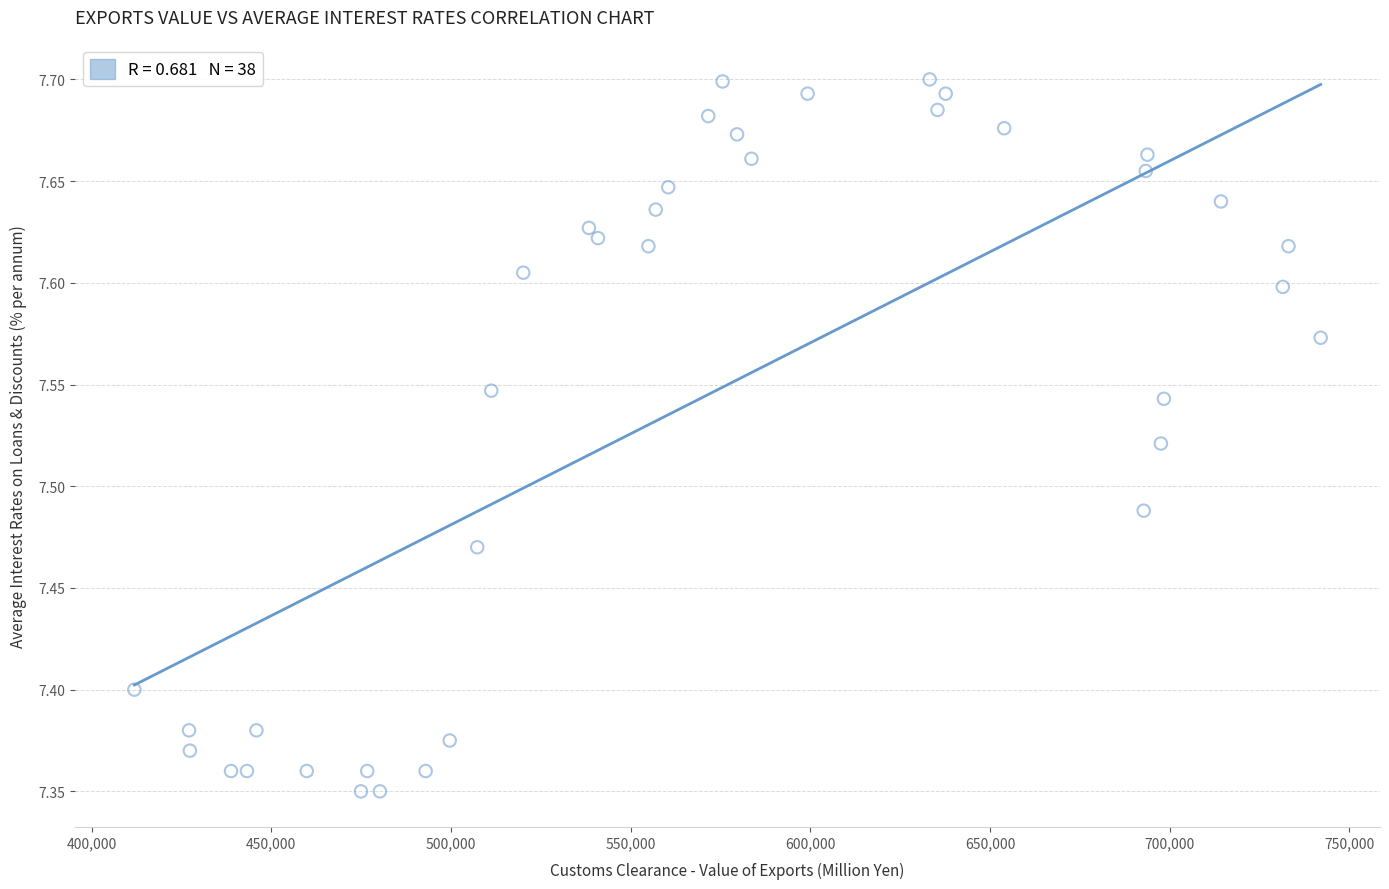

What is the range of X values (max minus min)?

330140.0